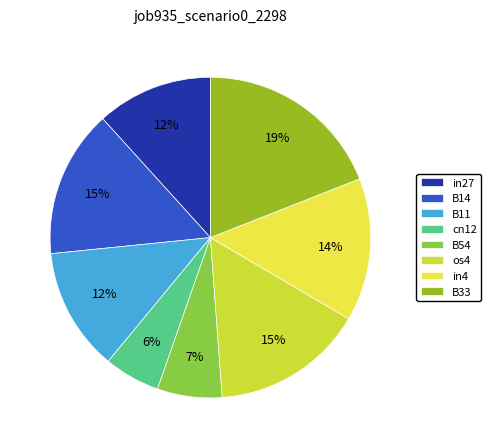

The B11 slice represents 12% of the pie. True or false?

True